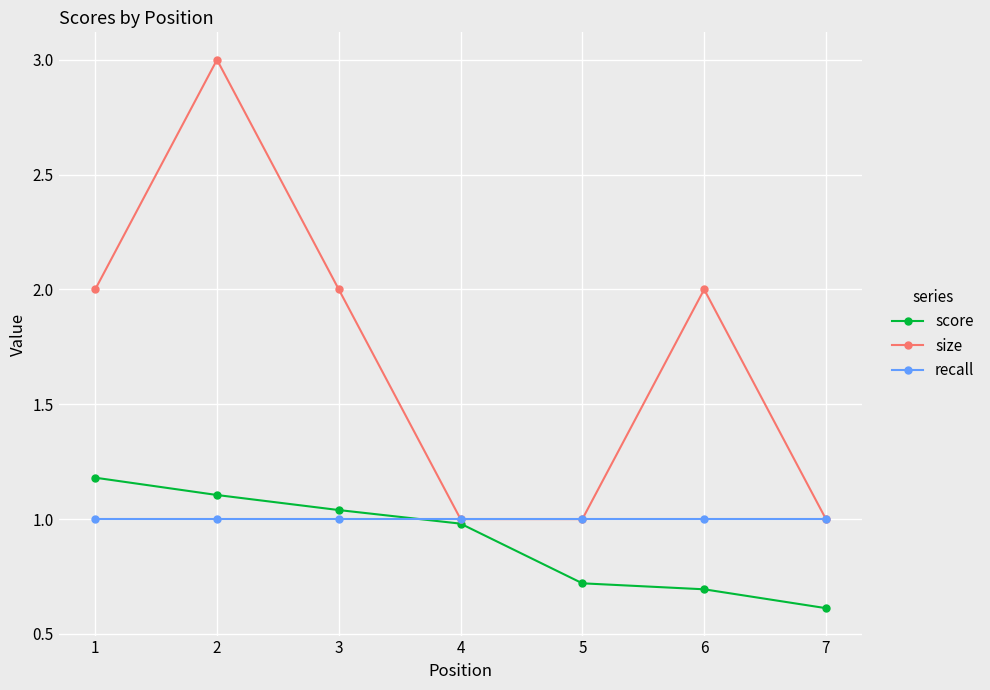

Rank the series by their maximum value, from lowest to highest.

recall, score, size